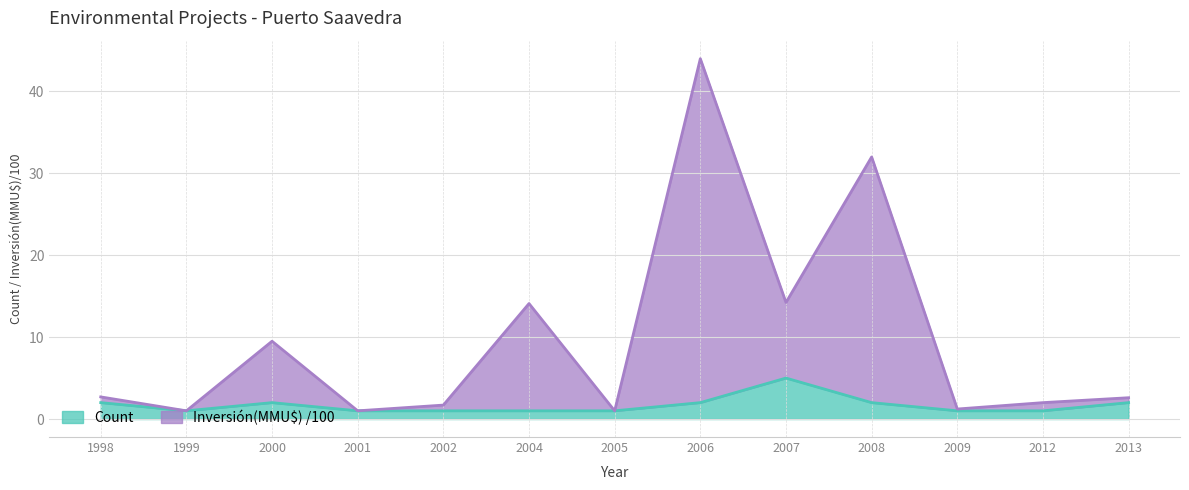

What is the difference between the maximum and minimum values in the Inversión(MMU$) series?

43.0